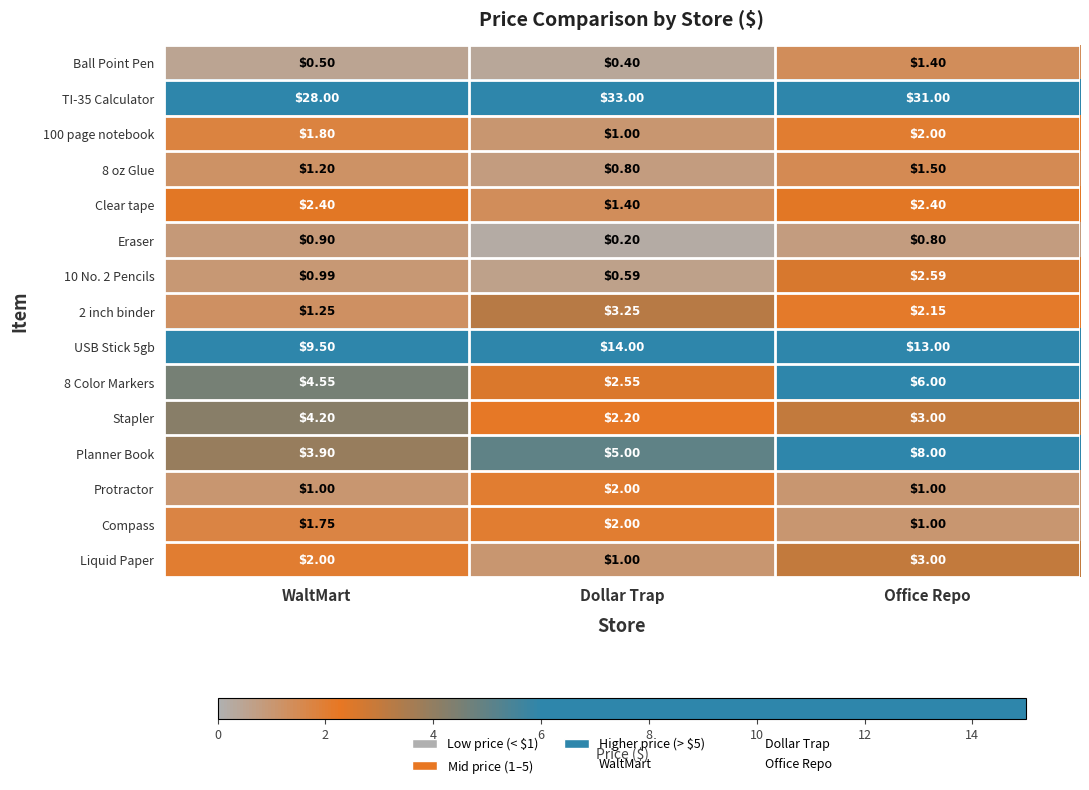

What is the maximum value shown in the chart?

33.0